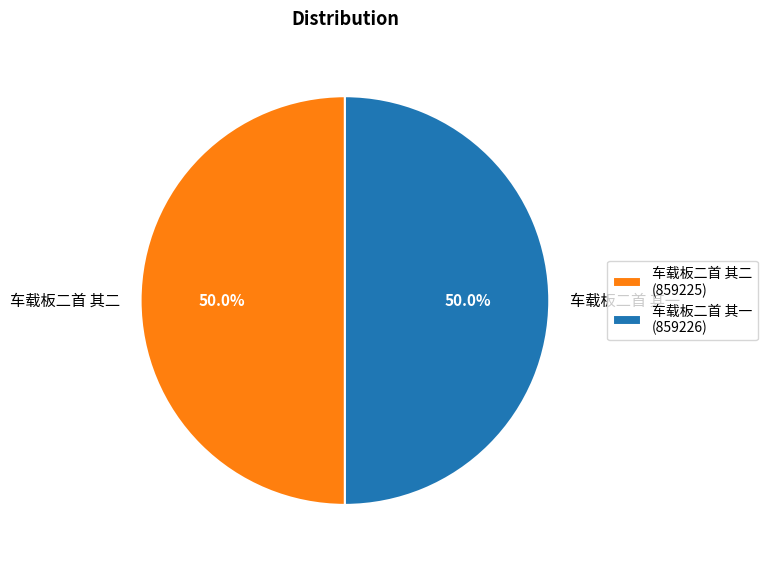

What is the ratio of the value at 车载板二首 其二 to the value at 车载板二首 其一?

1.0